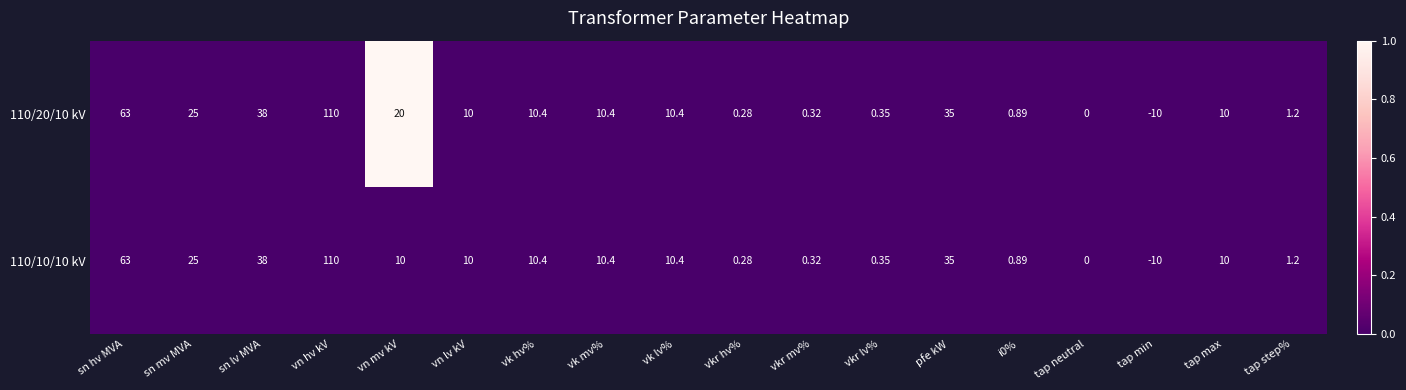

Rank the series by their average value, from lowest to highest.

110/10/10 kV, 110/20/10 kV